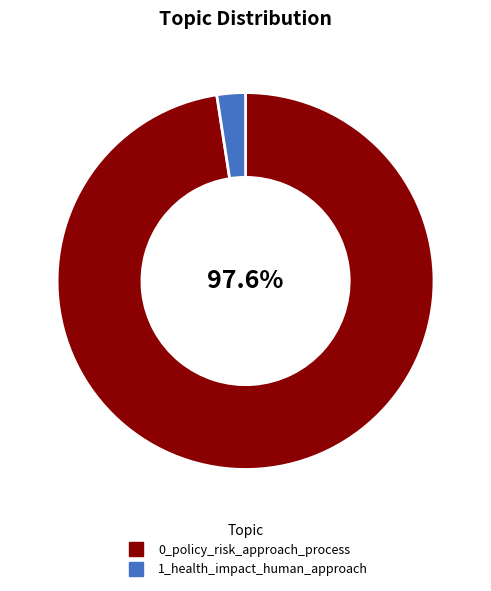

Which has a higher value, 0_policy_risk_approach_process or 1_health_impact_human_approach?

0_policy_risk_approach_process